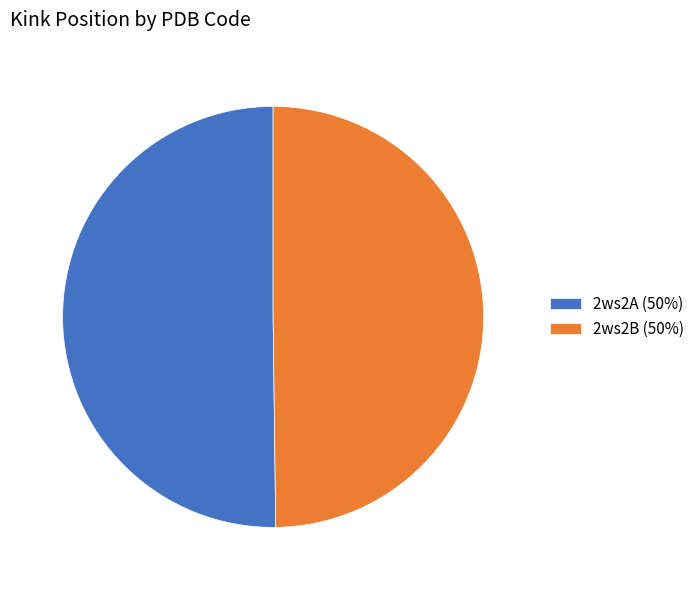

Approximately how many times larger is the value at 2ws2A (50%) compared to 2ws2B (50%)?

1.0